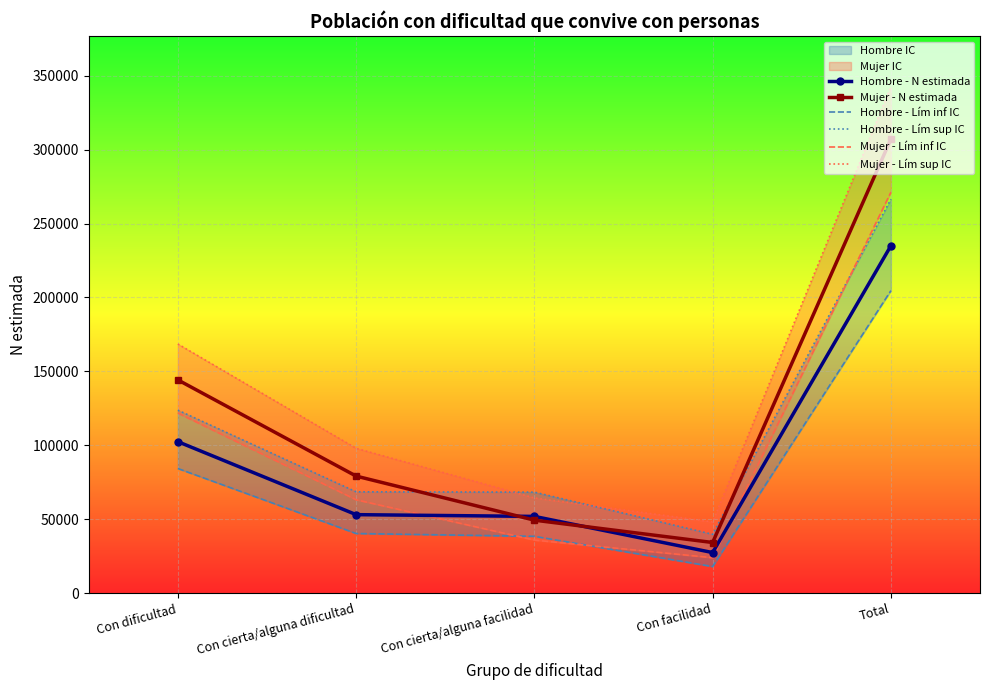

True or false: Hombre - Lím inf IC and Mujer - N estimada cross at least once.

False